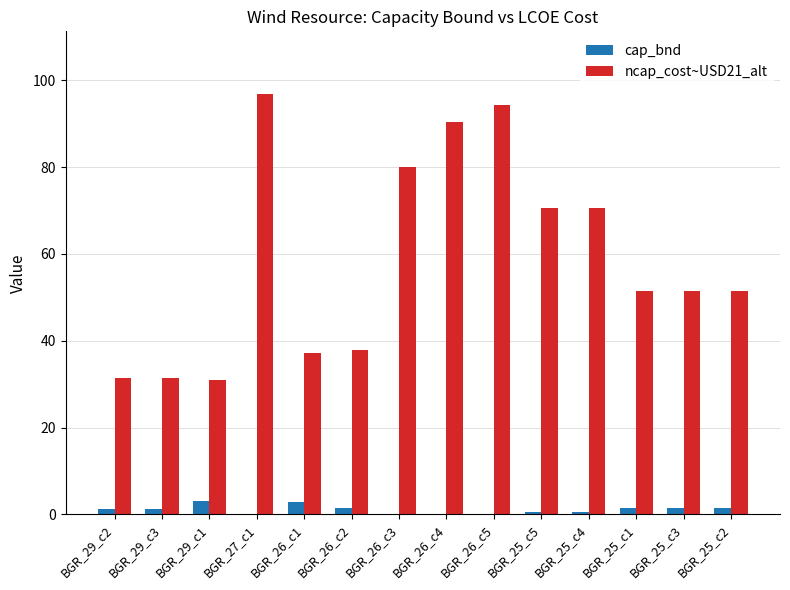

What is the total value across all series at BGR_26_c1?

39.9